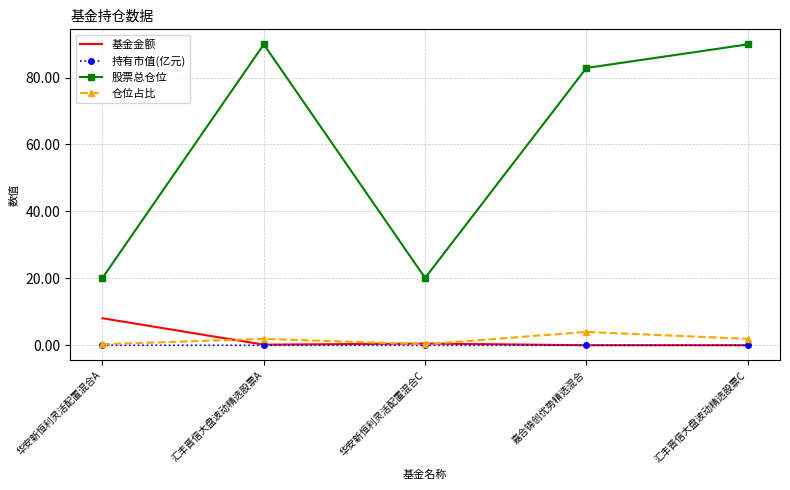

Is it true that 持有市值(亿元) equals 0.0 at 汇丰晋信大盘波动精选股票C?

True